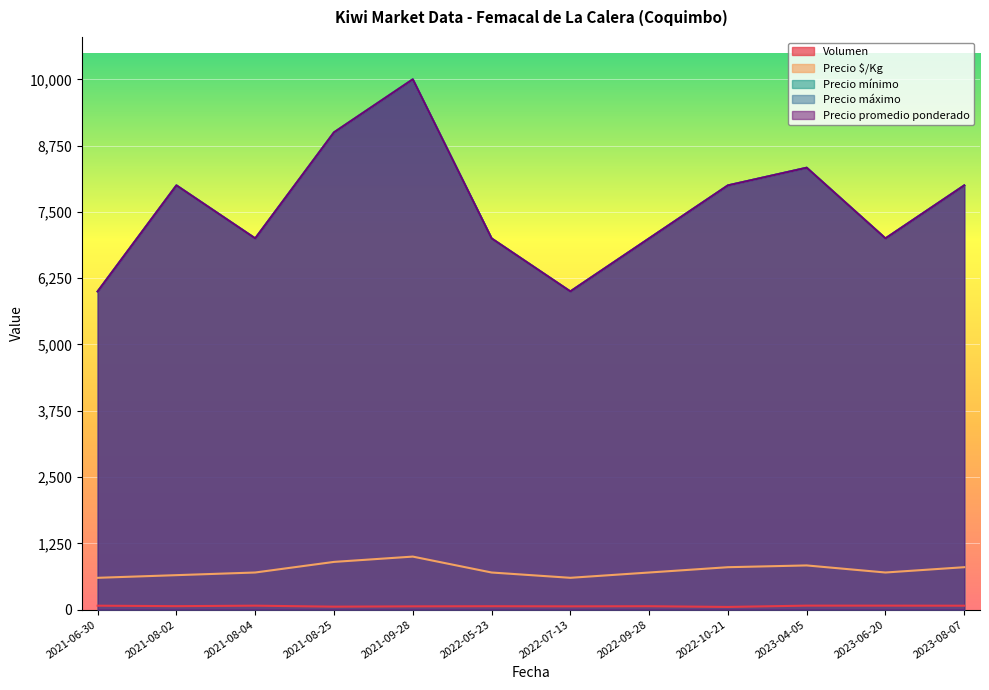

What is the average value of the Precio mínimo series?

7775